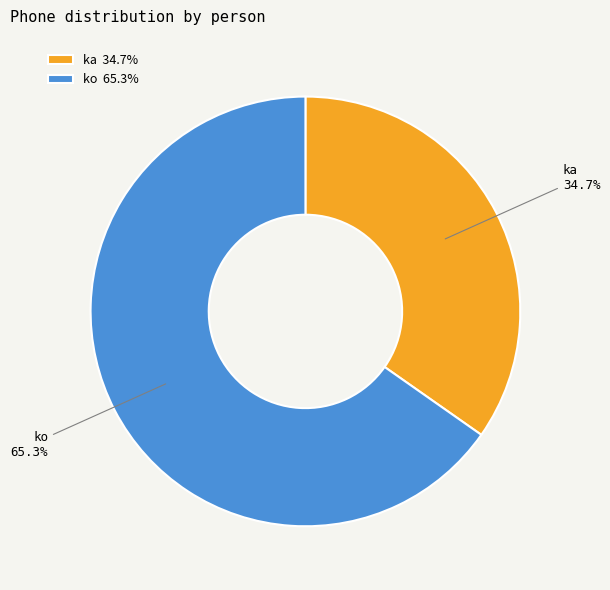

Which category has the biggest portion of the pie?

ko